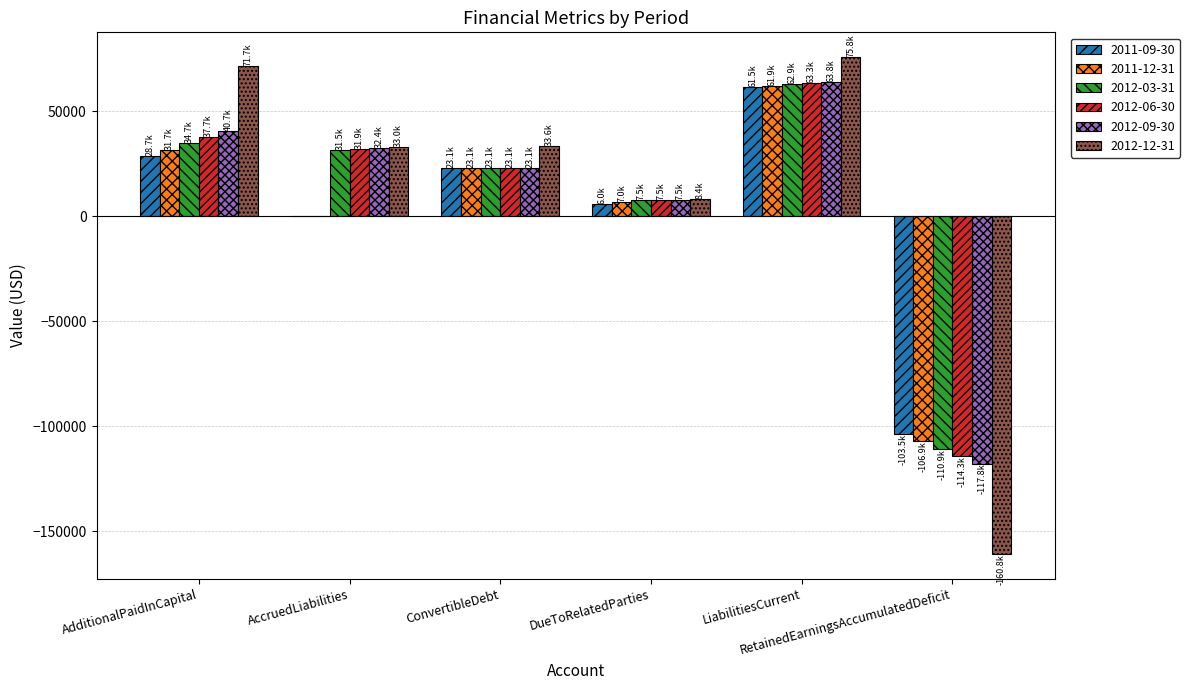

What are all the series names shown in the legend?

2011-09-30, 2011-12-31, 2012-03-31, 2012-06-30, 2012-09-30, 2012-12-31